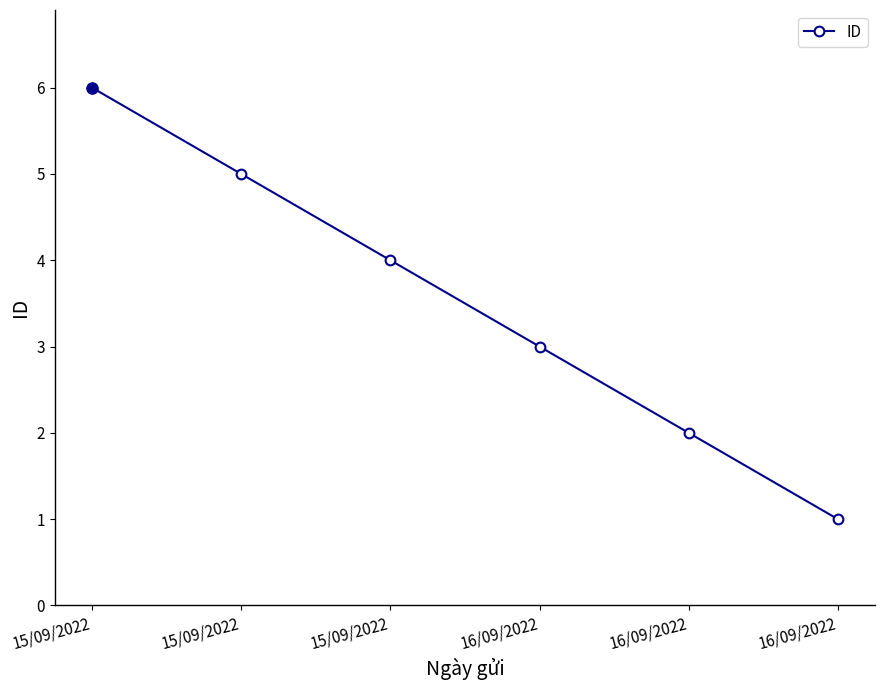

List the labels in order of value, largest first.

15/09/2022, 15/09/2022, 15/09/2022, 16/09/2022, 16/09/2022, 16/09/2022